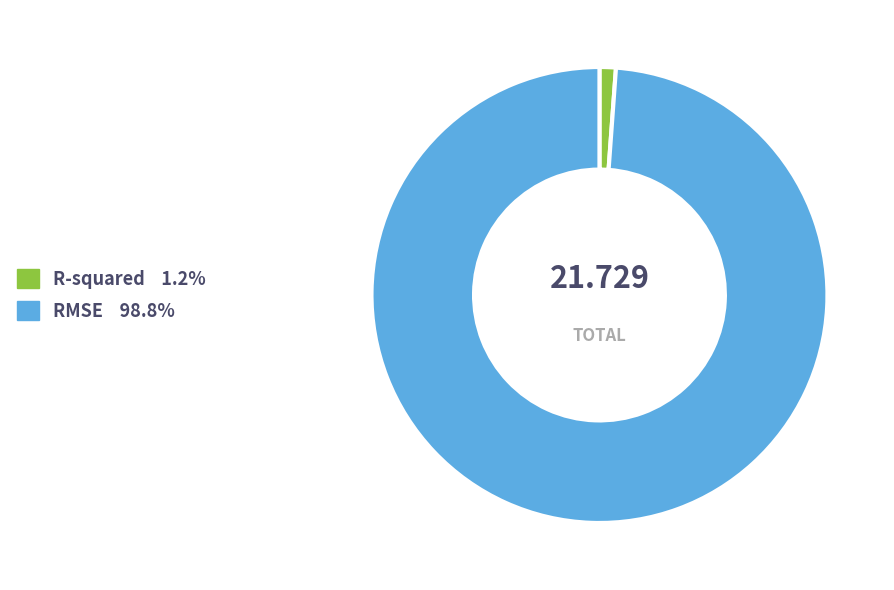

Is the sum of RMSE and R-squared greater than half?

Yes